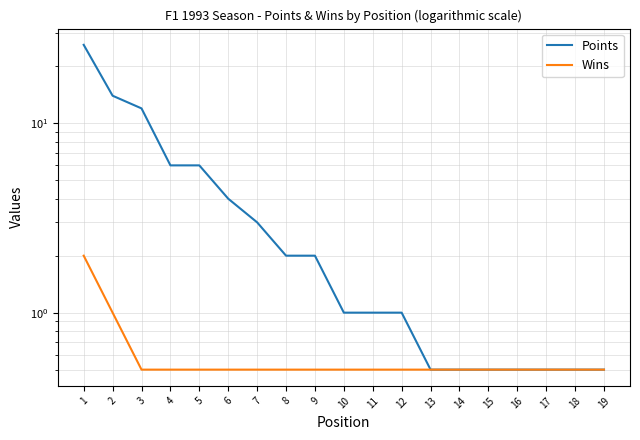

What is the highest value of the Points series?

26.0